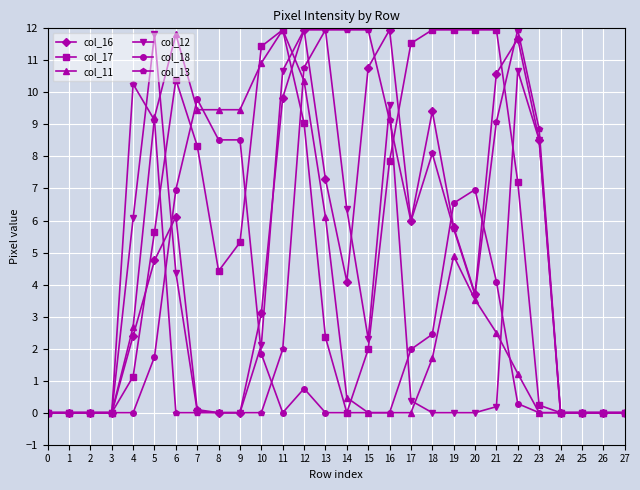

How many data points in col_13 are less than 3?

14